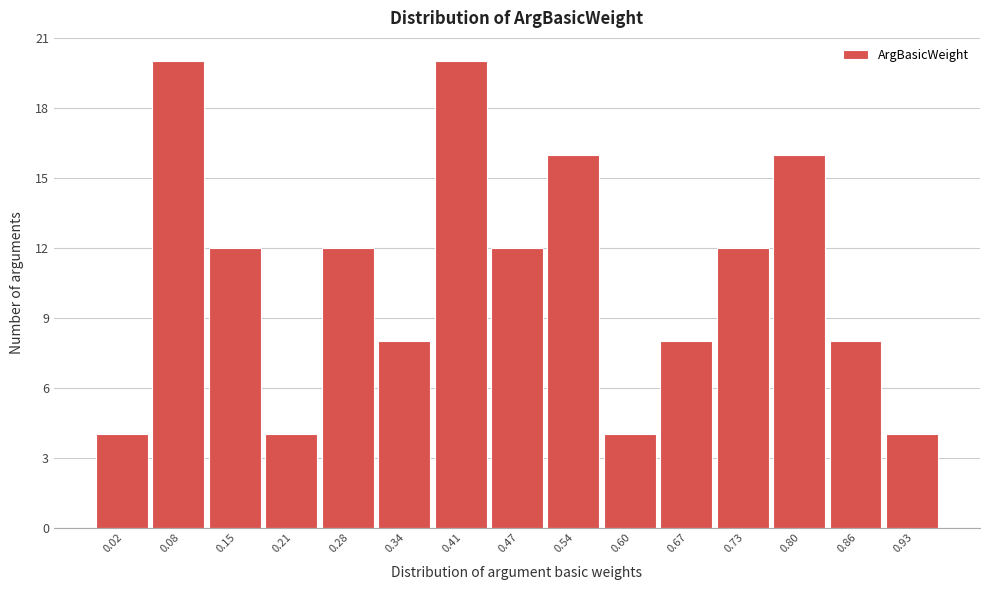

Reading left to right, what are all the values shown in this chart?

0.02=4	0.08=20	0.15=12	0.21=4	0.28=12	0.34=8	0.41=20	0.47=12	0.54=16	0.60=4	0.67=8	0.73=12	0.80=16	0.86=8	0.93=4